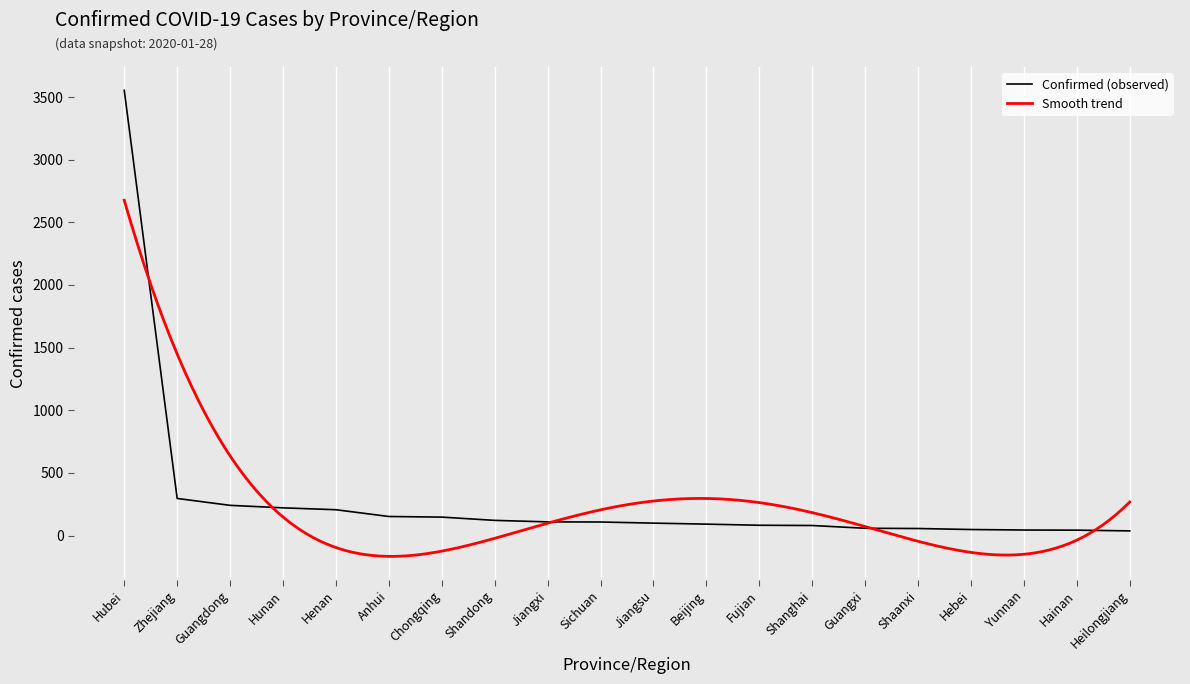

Rank the categories by value from lowest to highest.

Heilongjiang, Hainan, Yunnan, Hebei, Shaanxi, Guangxi, Shanghai, Fujian, Beijing, Jiangsu, Sichuan, Jiangxi, Shandong, Chongqing, Anhui, Henan, Hunan, Guangdong, Zhejiang, Hubei